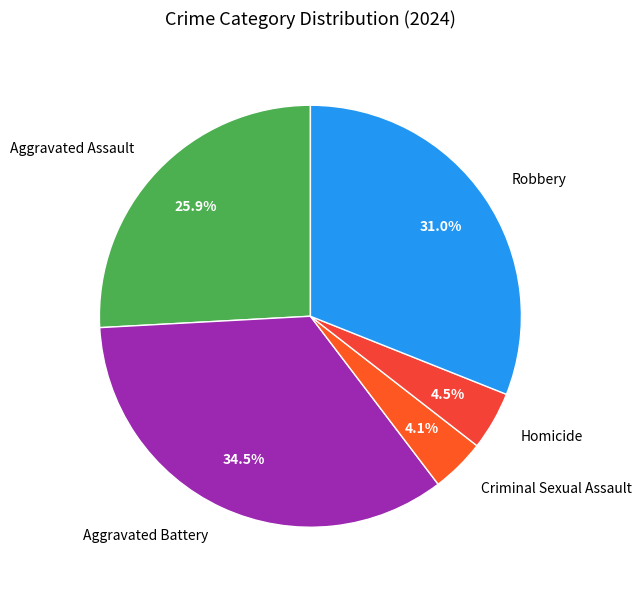

Does Criminal Sexual Assault represent more than half of the total?

No